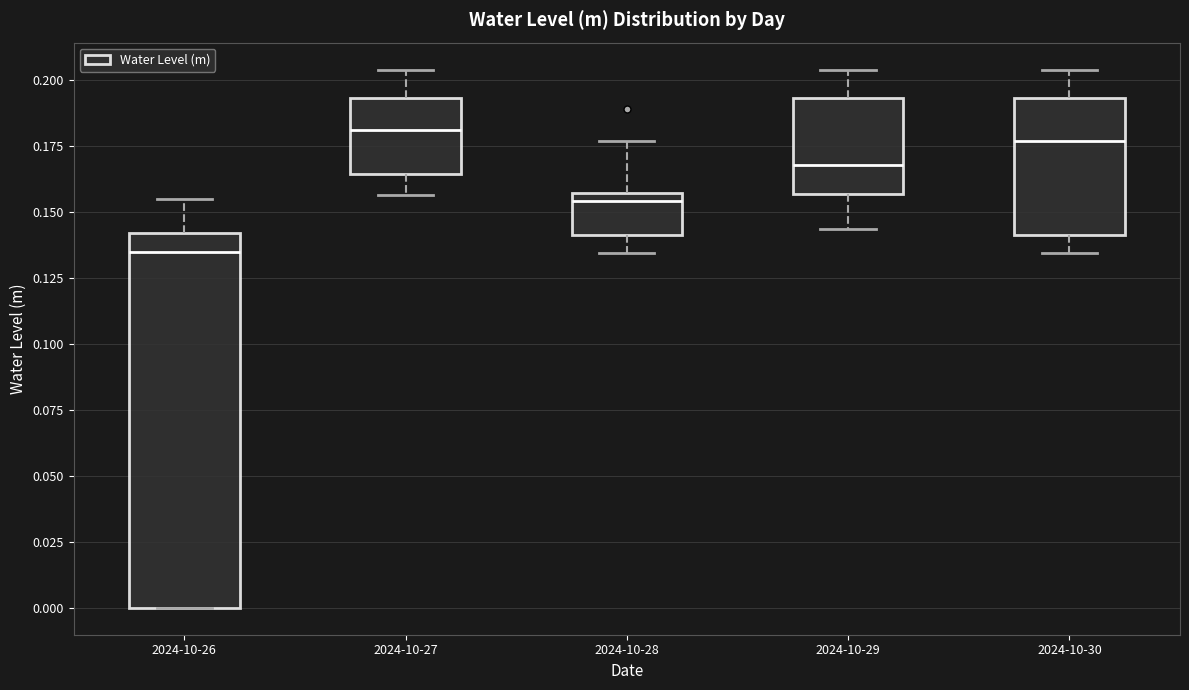

Which box has the lowest median line?

2024-10-26